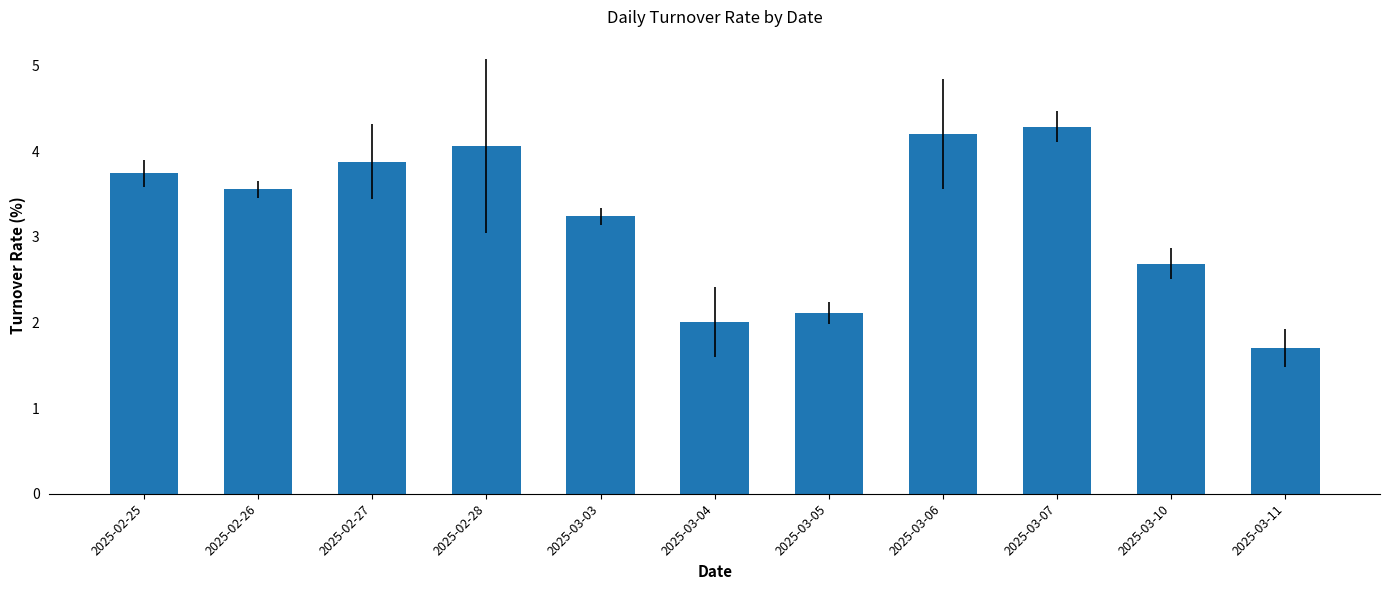

Reading left to right, transcribe all the data shown in this chart.

2025-02-25=3.7	2025-02-26=3.6	2025-02-27=3.9	2025-02-28=4.1	2025-03-03=3.2	2025-03-04=2.0	2025-03-05=2.1	2025-03-06=4.2	2025-03-07=4.3	2025-03-10=2.7	2025-03-11=1.7